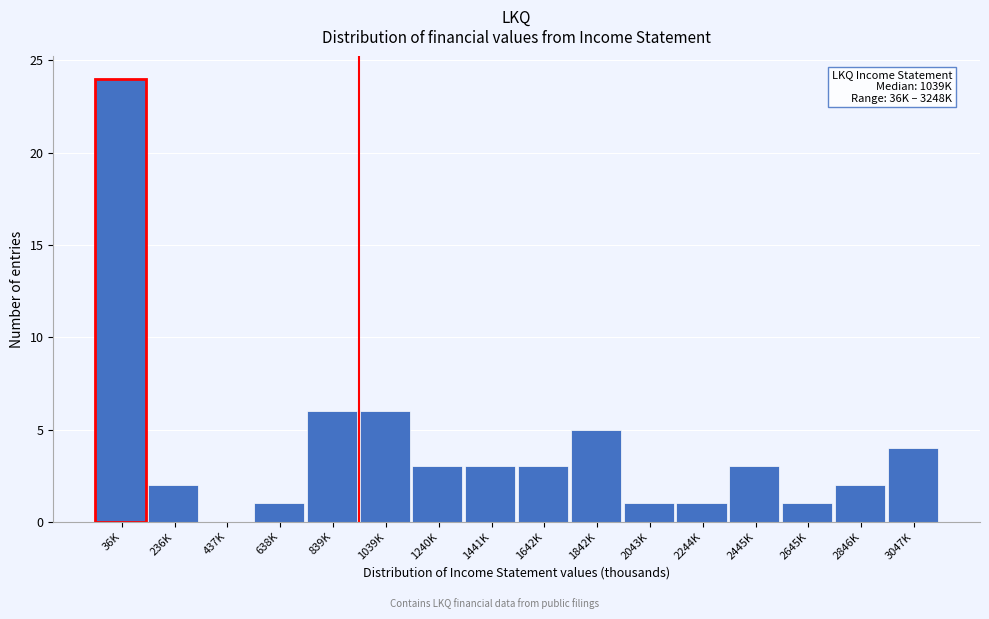

Reading left to right, what are all the values shown in this chart?

36K=24	236K=2	437K=0	638K=1	839K=6	1039K=6	1240K=3	1441K=3	1642K=3	1842K=5	2043K=1	2244K=1	2445K=3	2645K=1	2846K=2	3047K=4